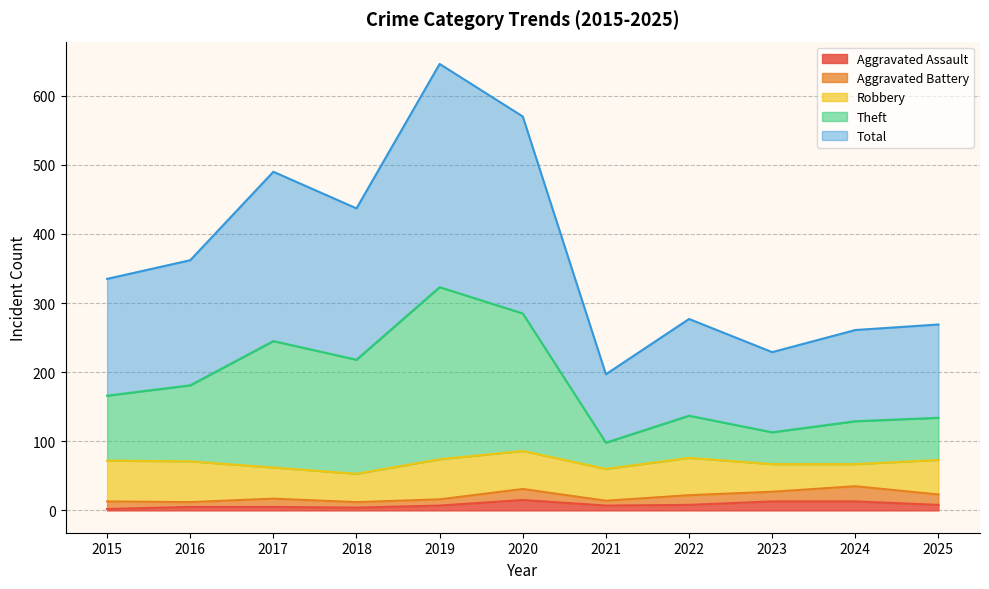

What is the sum of all Aggravated Assault values?

87